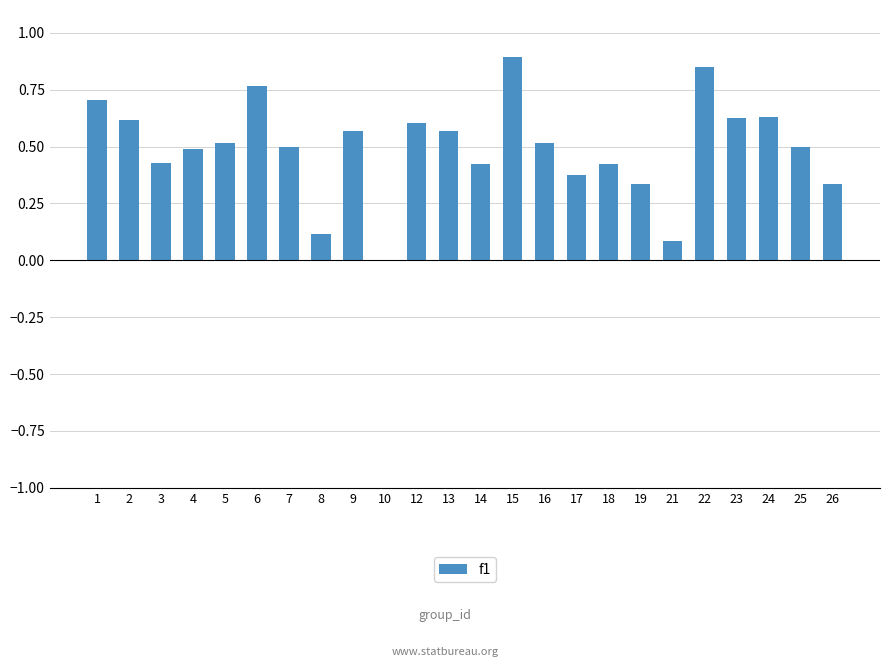

What is the sum of all values?

11.9